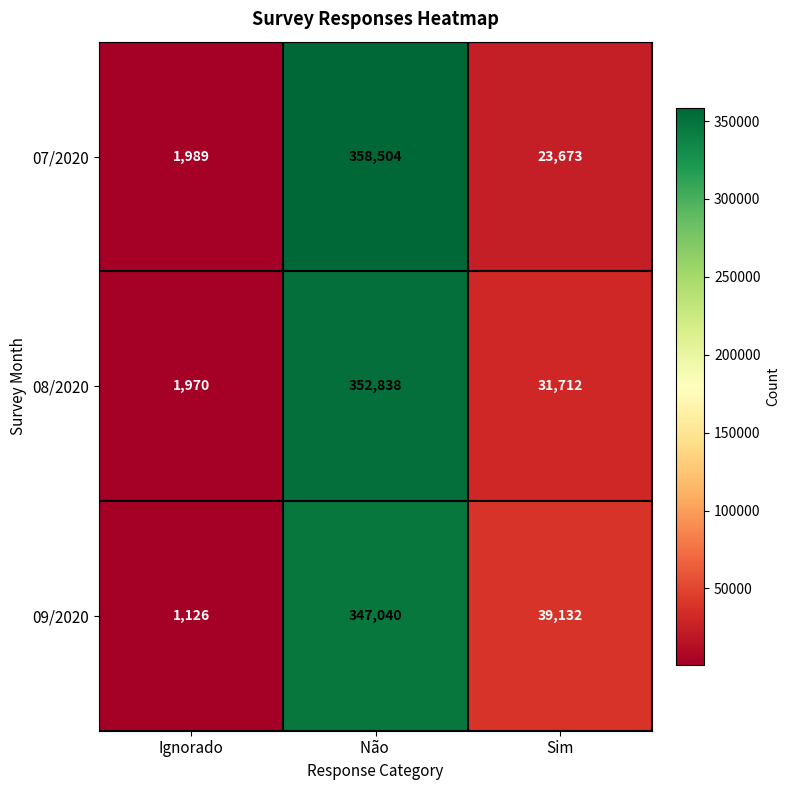

At which label is 08/2020 closest to 177404?

Sim